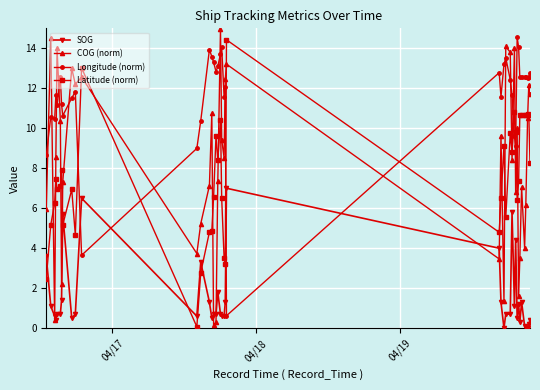

How many times do SOG and Latitude (norm) cross each other?

5